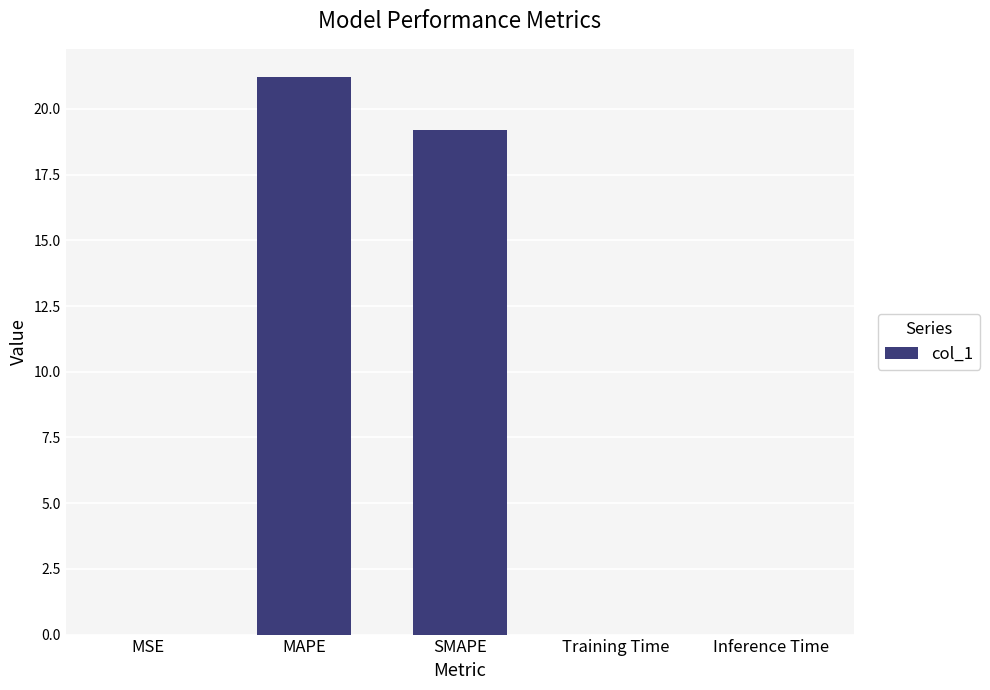

Where is the data nearest to the value 10?

SMAPE